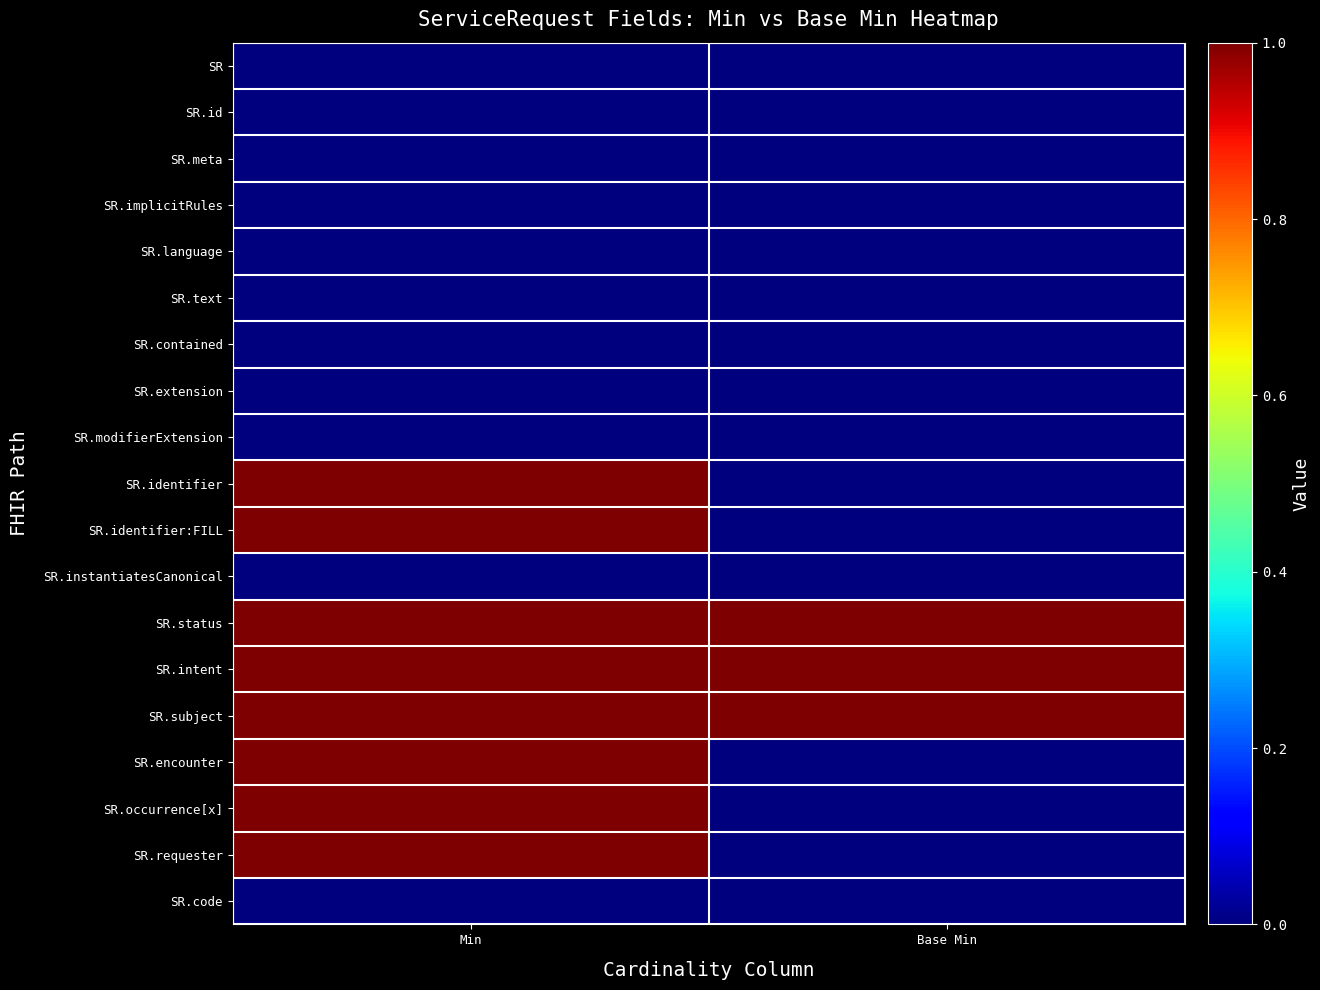

Which label corresponds to the smallest value in the chart?

Min